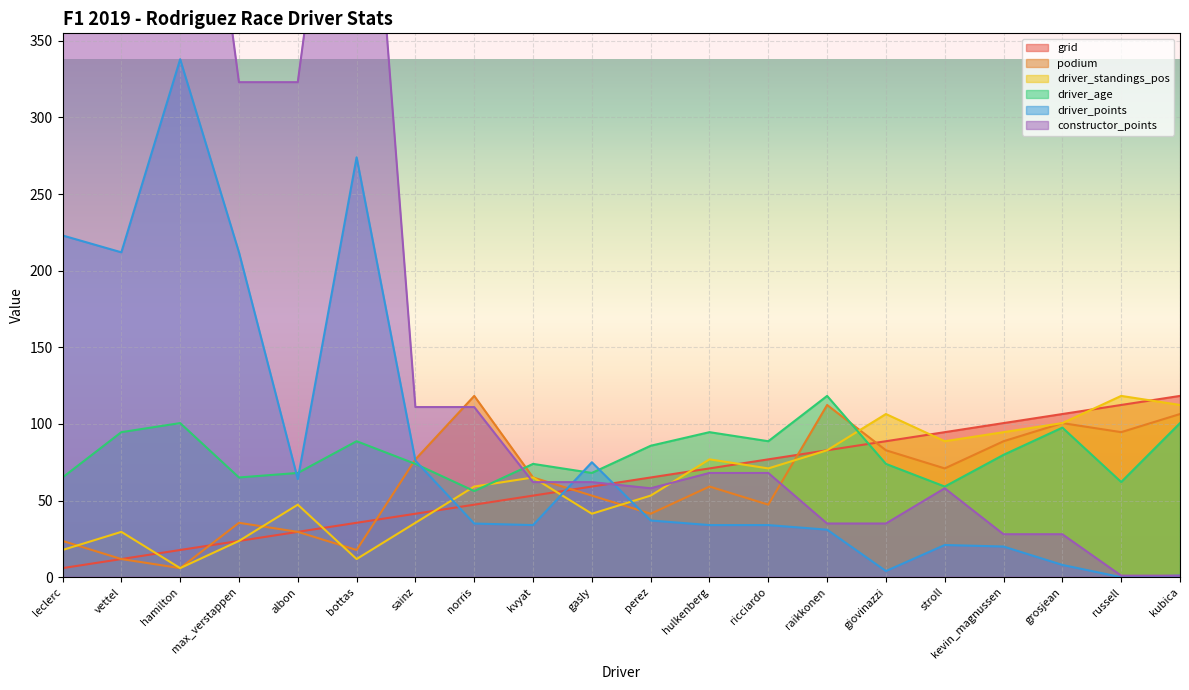

What is the average value of the driver_age series?

80.7